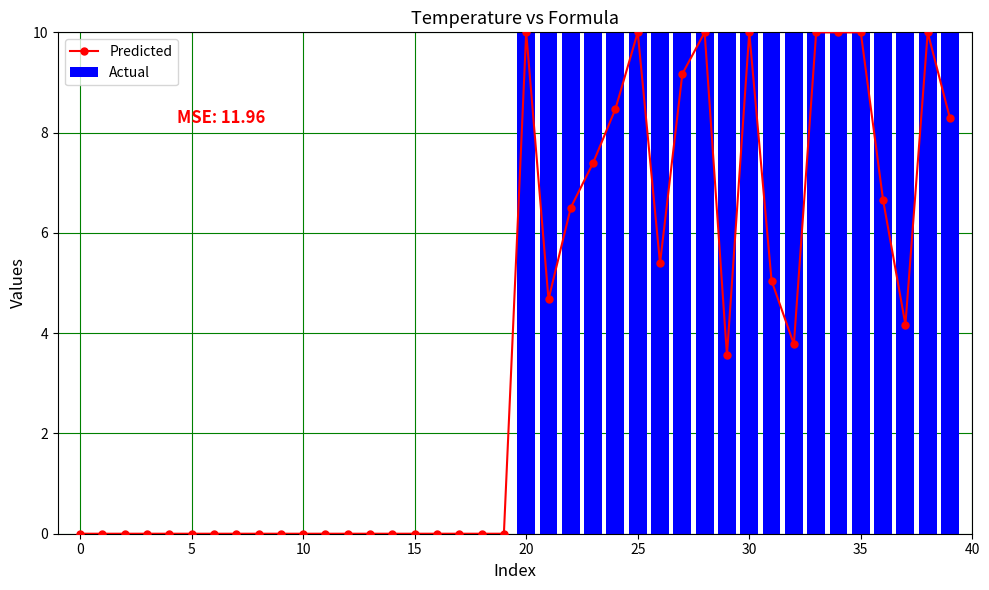

The value of Predicted at 39 is 5.3. True or false?

False